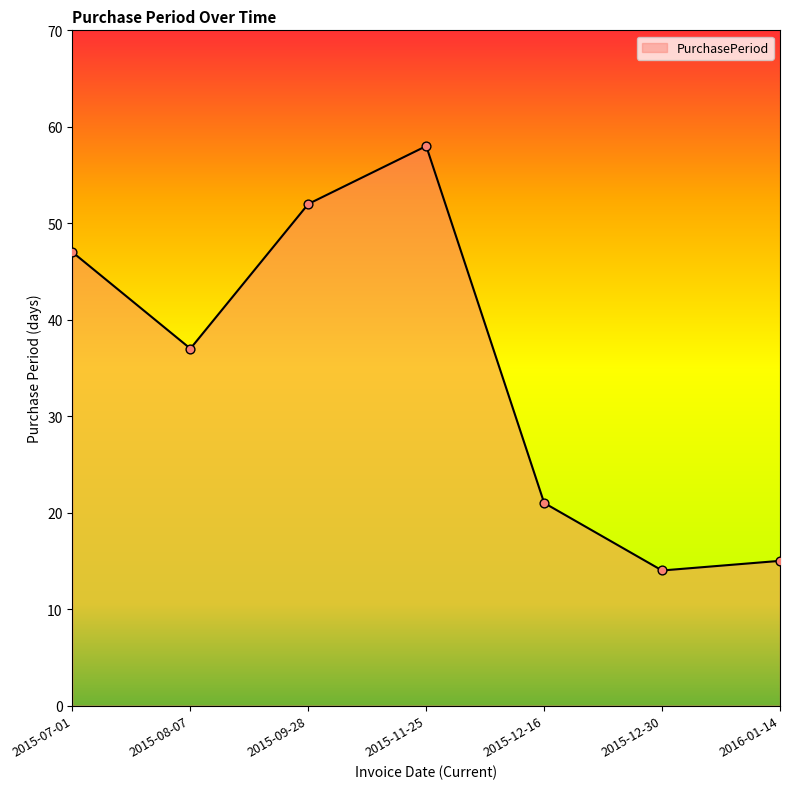

Which has a higher value, 2015-09-28 or 2015-08-07?

2015-09-28